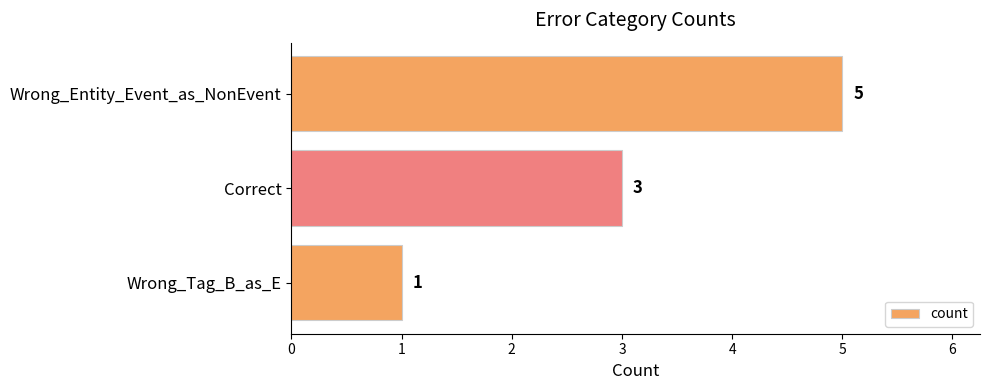

Is it true that the value at Correct is 1?

False